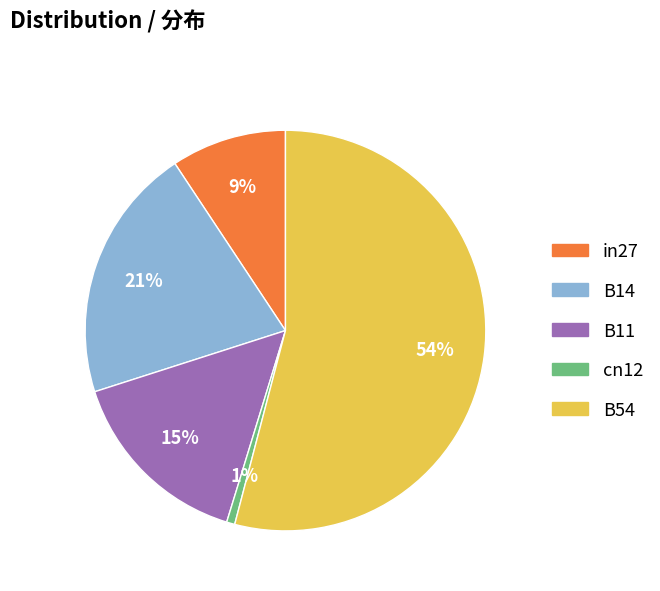

True or false: B11 accounts for 15% of the total.

True